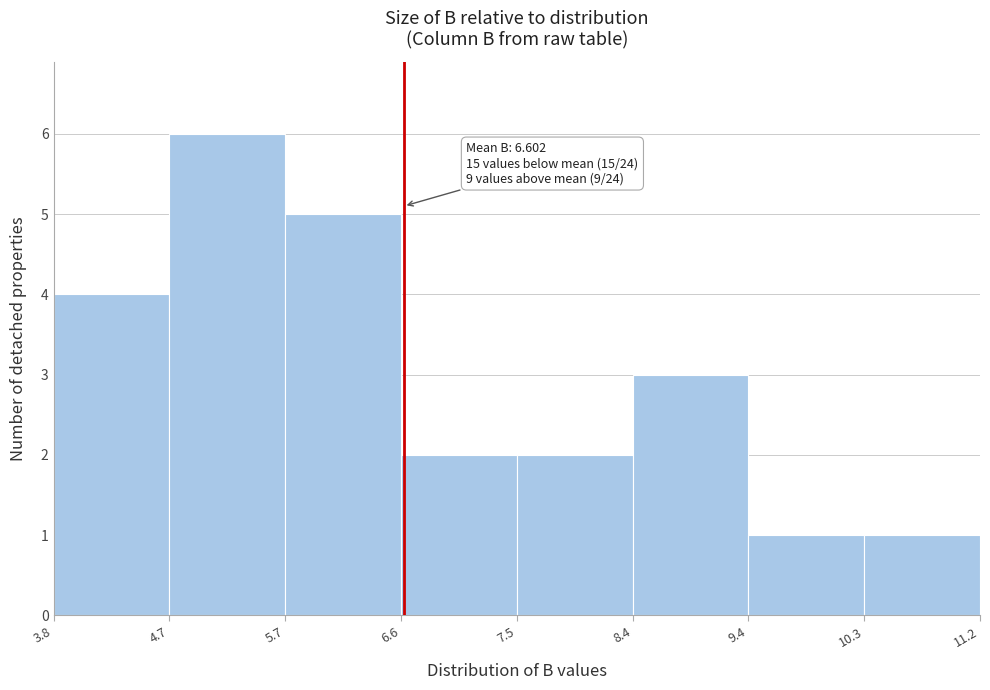

Over which range of the x-axis is the bar tallest?

4.7 to 5.7